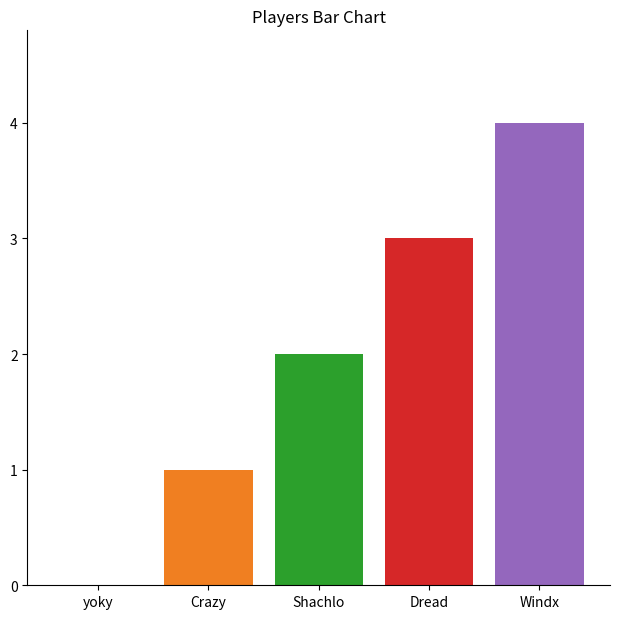

What is the difference between the values at yoky and Dread?

3